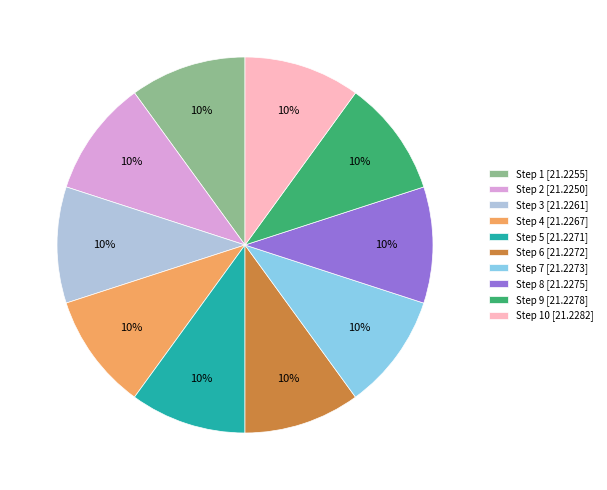

Approximately how many times larger is the value at Step 8 [21.2275] compared to Step 5 [21.2271]?

1.0